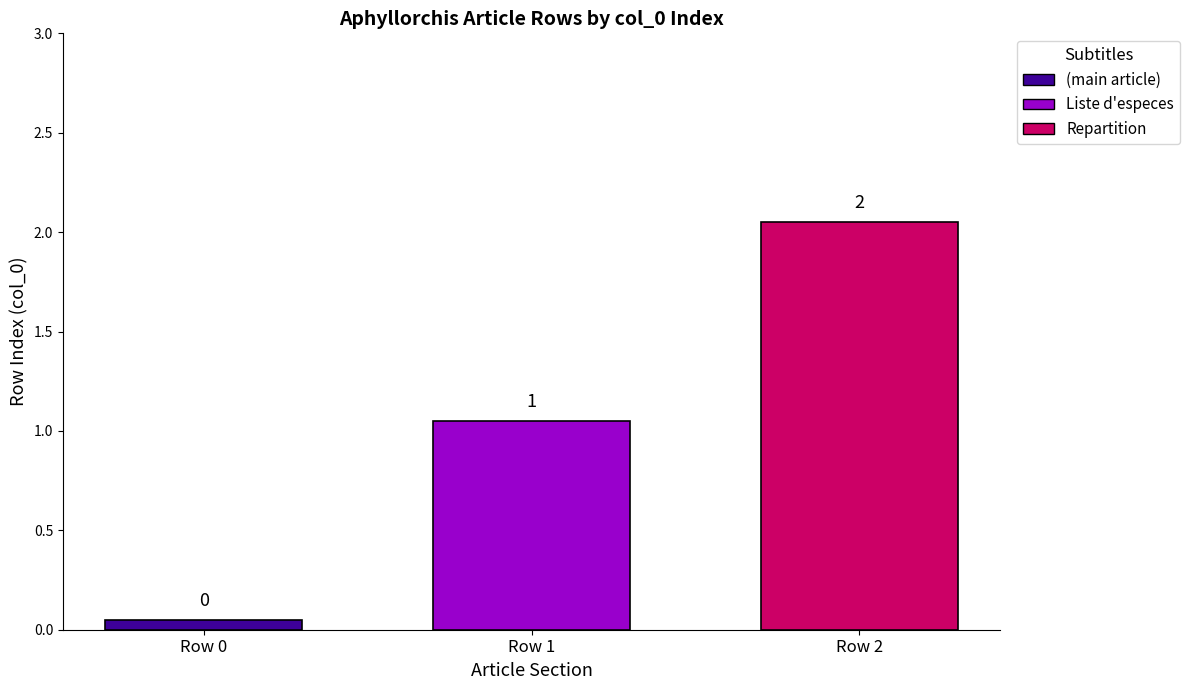

List the series in order of their overall mean, lowest first.

(main article), Liste d'especes, Repartition